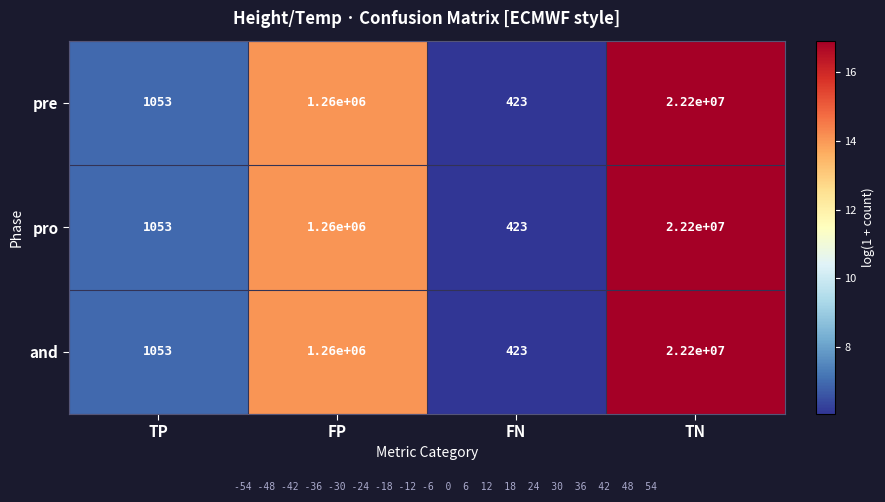

What is the difference between the second highest and minimum values in the pro series?

1259577